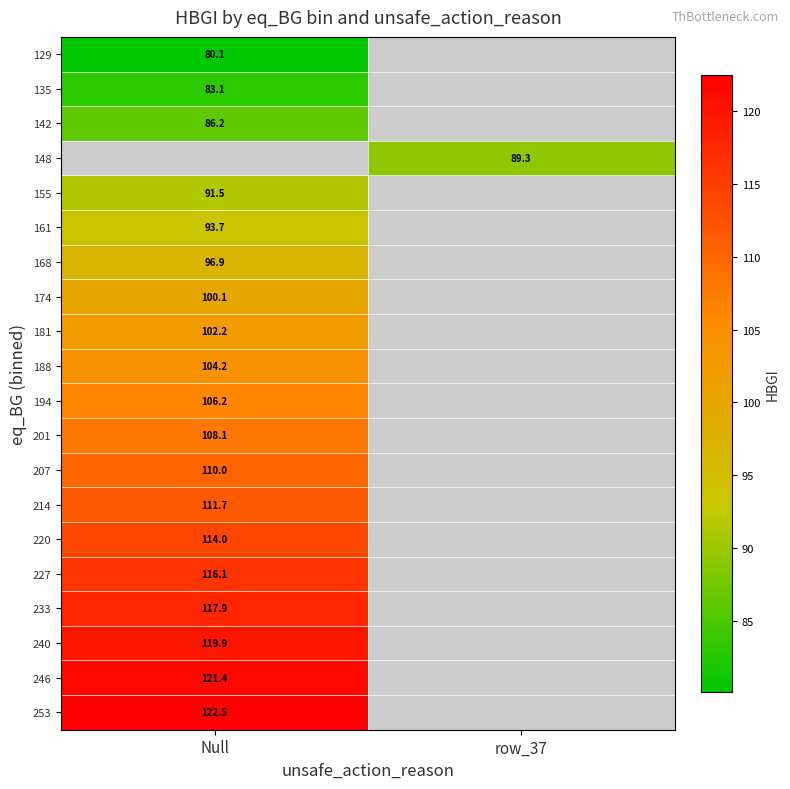

Count the number of data series in this chart.

20